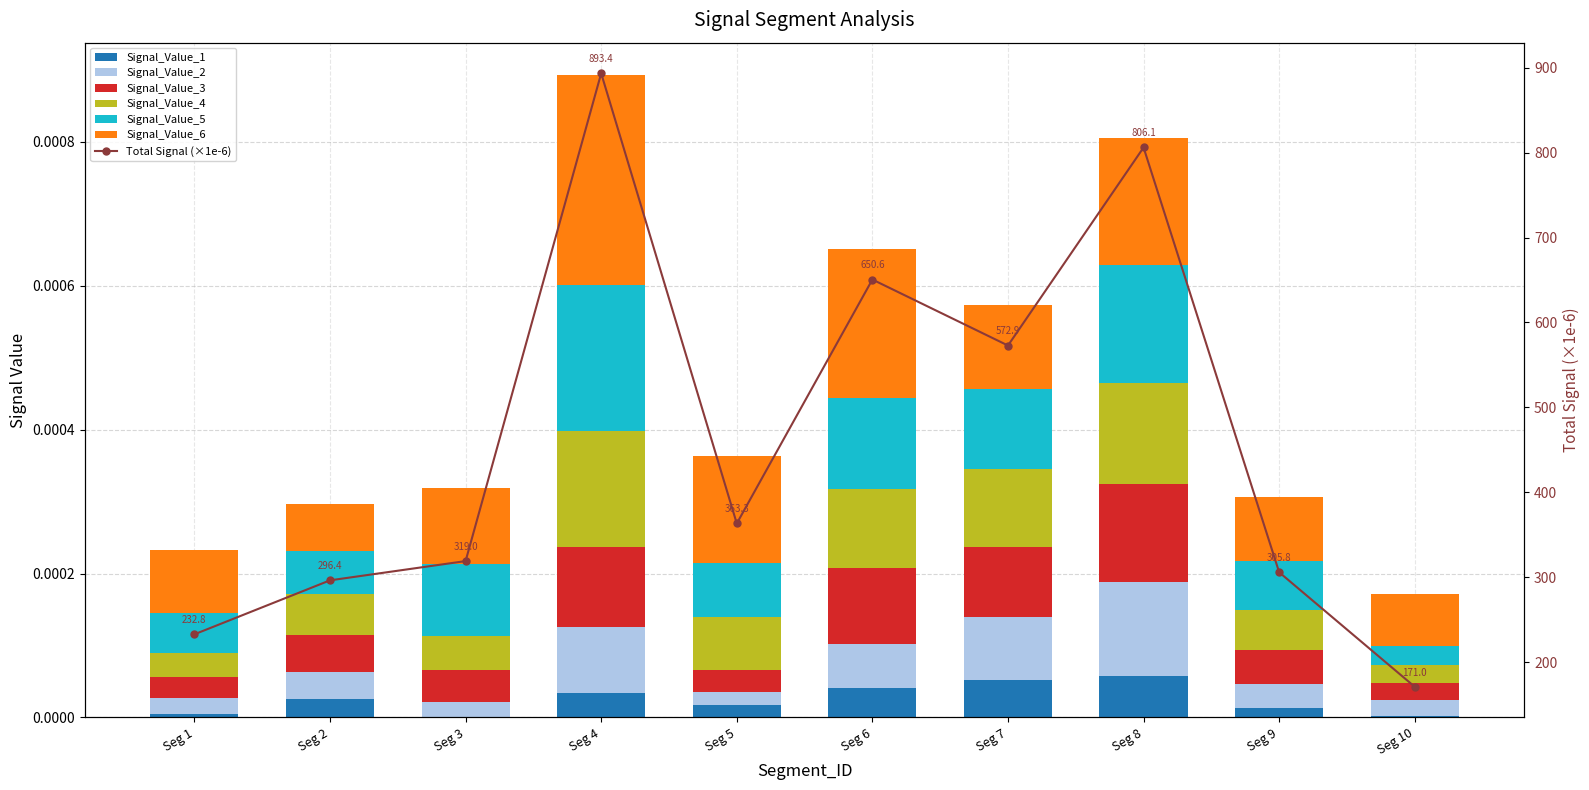

At how many categories does at least one series exceed 0?

10